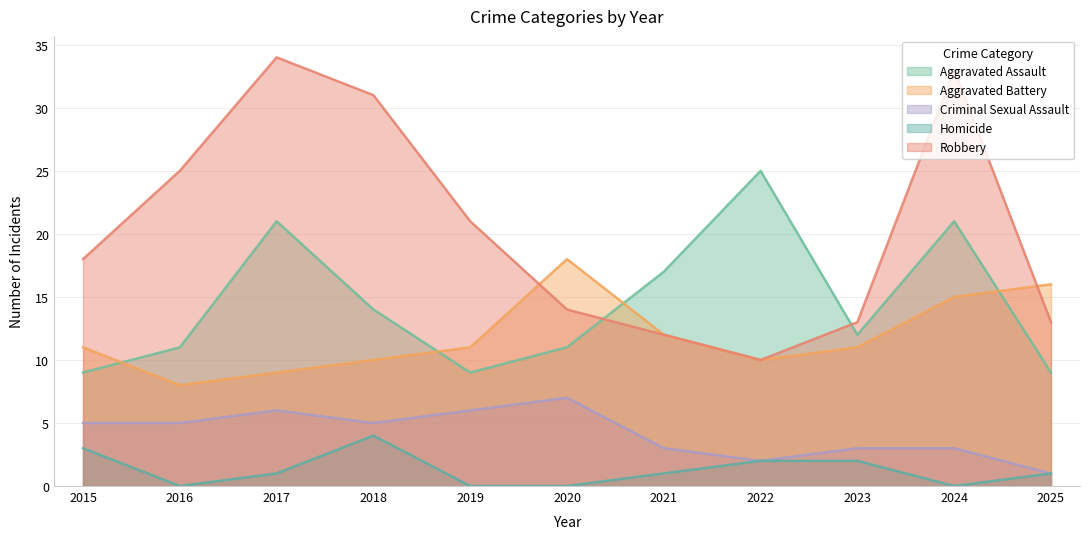

How many values in the Criminal Sexual Assault series are below 5?

5